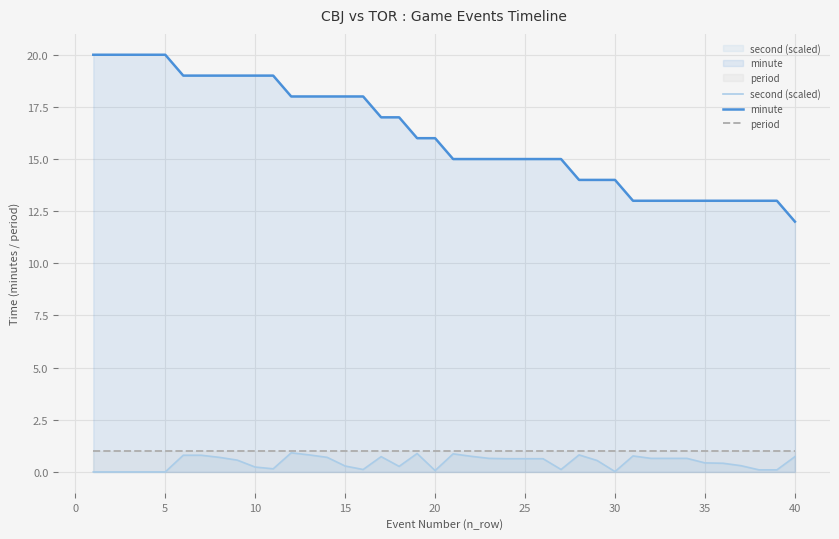

Reading right to left, list all the values displayed in this chart.

second (scaled): 0.7	0.1	0.1	0.3	0.4	0.4	0.7	0.7	0.7	0.8	0.0	0.6	0.8	0.1	0.6	0.6	0.6	0.7	0.8	0.9	0.1	0.9	0.3	0.7	0.1	0.3	0.7	0.8	0.9	0.1	0.2	0.6	0.7	0.8	0.8	0.0	0.0	0.0	0.0	0.0
minute: 12.0	13.0	13.0	13.0	13.0	13.0	13.0	13.0	13.0	13.0	14.0	14.0	14.0	15.0	15.0	15.0	15.0	15.0	15.0	15.0	16.0	16.0	17.0	17.0	18.0	18.0	18.0	18.0	18.0	19.0	19.0	19.0	19.0	19.0	19.0	20.0	20.0	20.0	20.0	20.0
period: 1.0	1.0	1.0	1.0	1.0	1.0	1.0	1.0	1.0	1.0	1.0	1.0	1.0	1.0	1.0	1.0	1.0	1.0	1.0	1.0	1.0	1.0	1.0	1.0	1.0	1.0	1.0	1.0	1.0	1.0	1.0	1.0	1.0	1.0	1.0	1.0	1.0	1.0	1.0	1.0